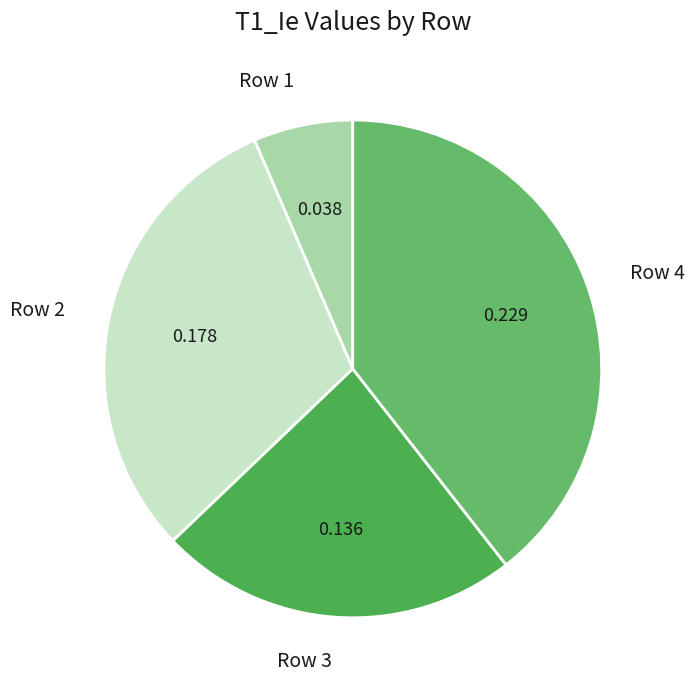

Rank the categories by value from highest to lowest.

4, 2, 3, 1